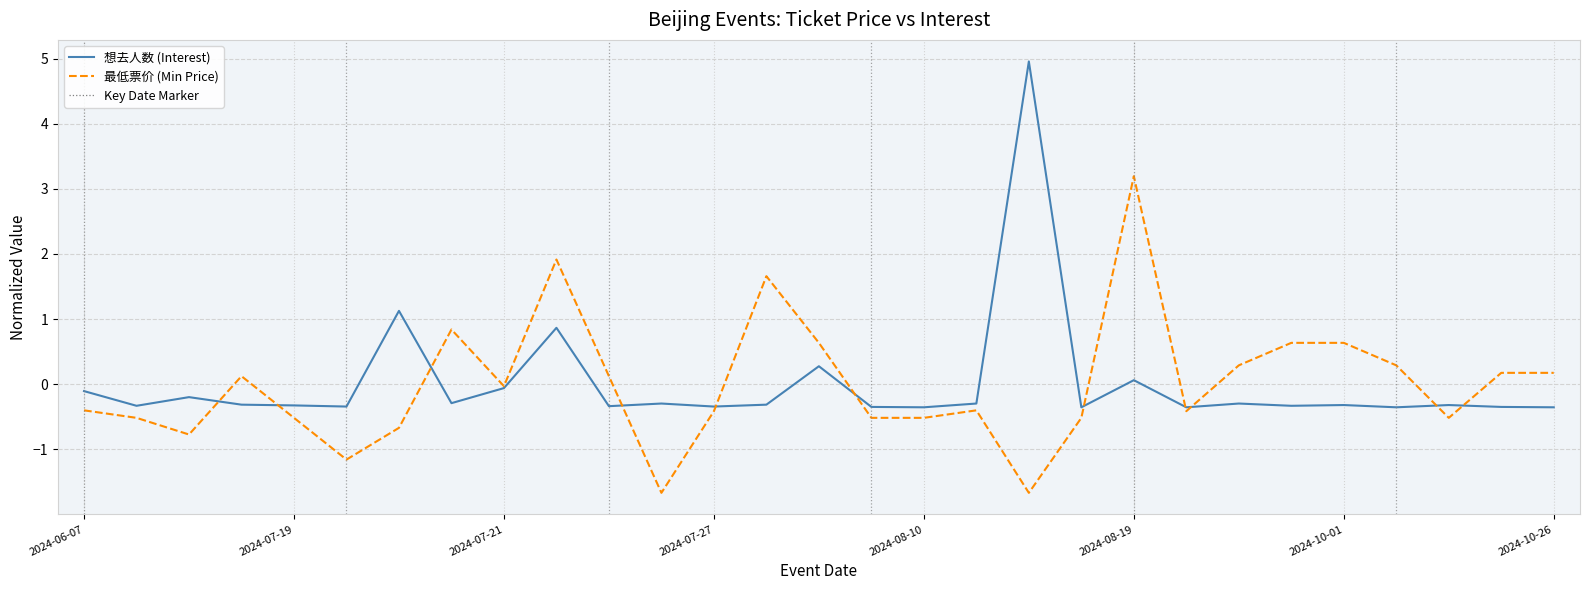

List the series in order of their peak value, highest first.

想去人数 (Interest), 最低票价 (Min Price)